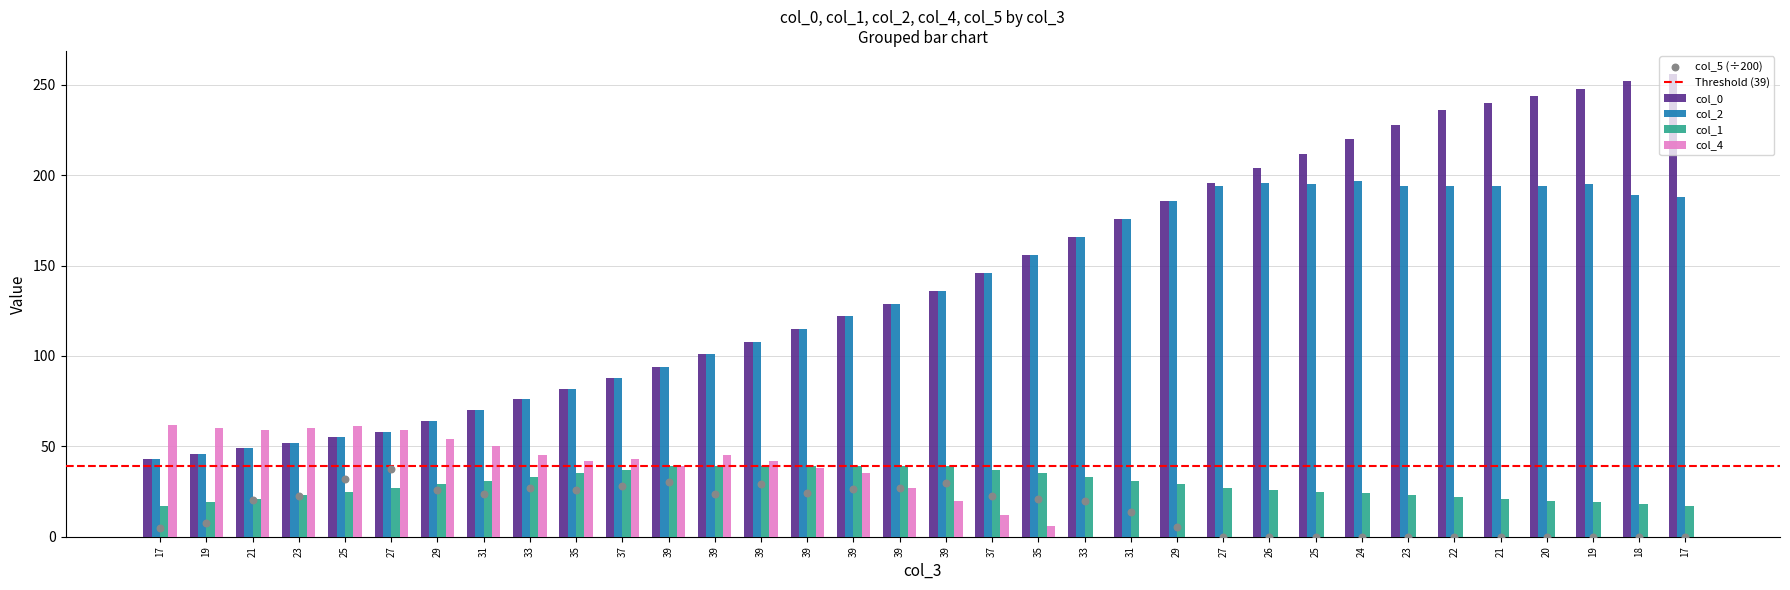

Which series contains the highest Y value?

col_0